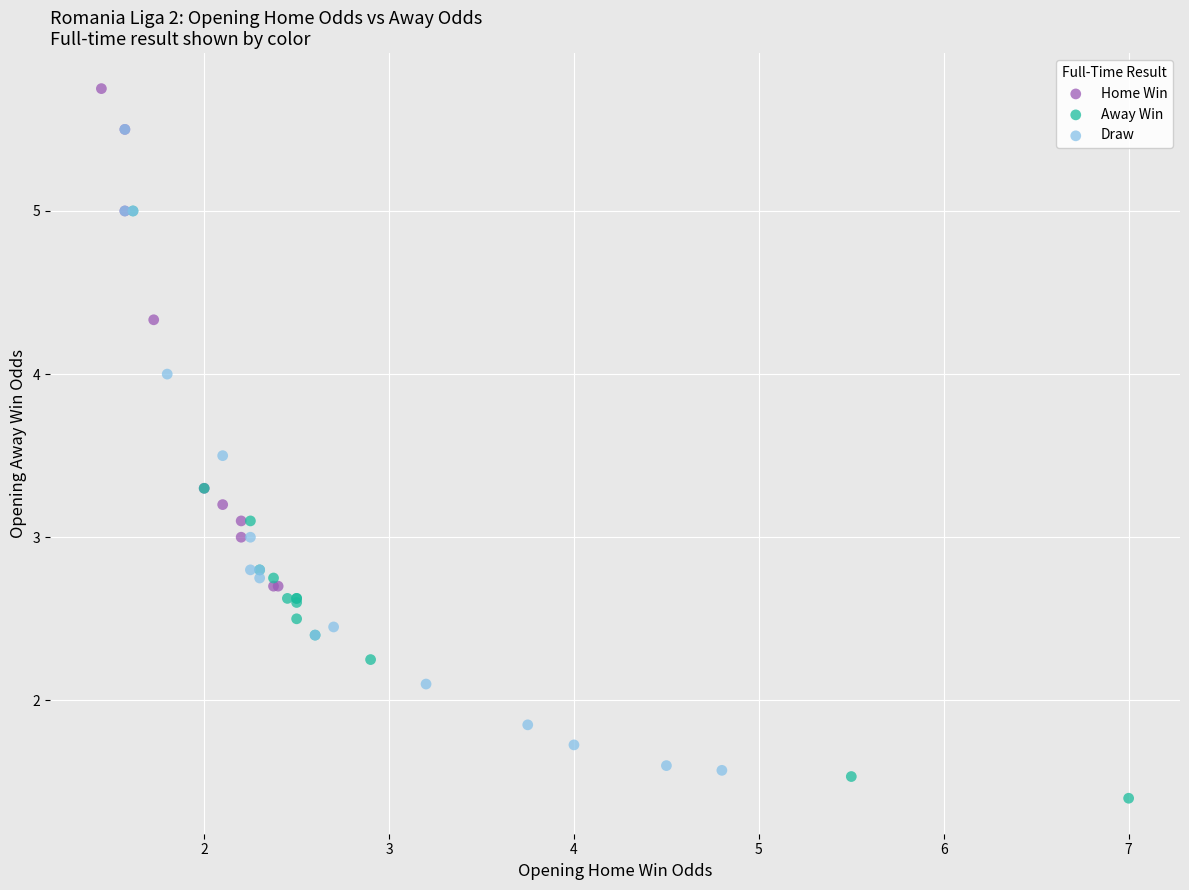

Which series contains the lowest Y value?

Away Win